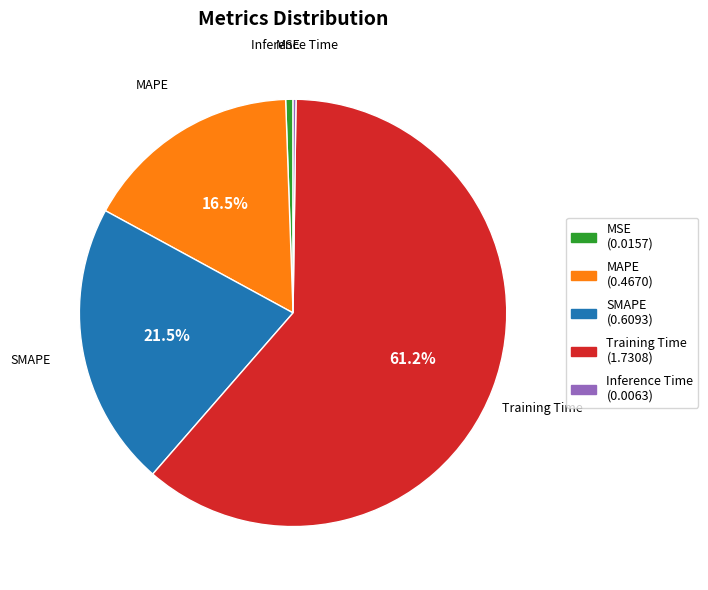

Is it true that MSE is 10% of the pie?

False